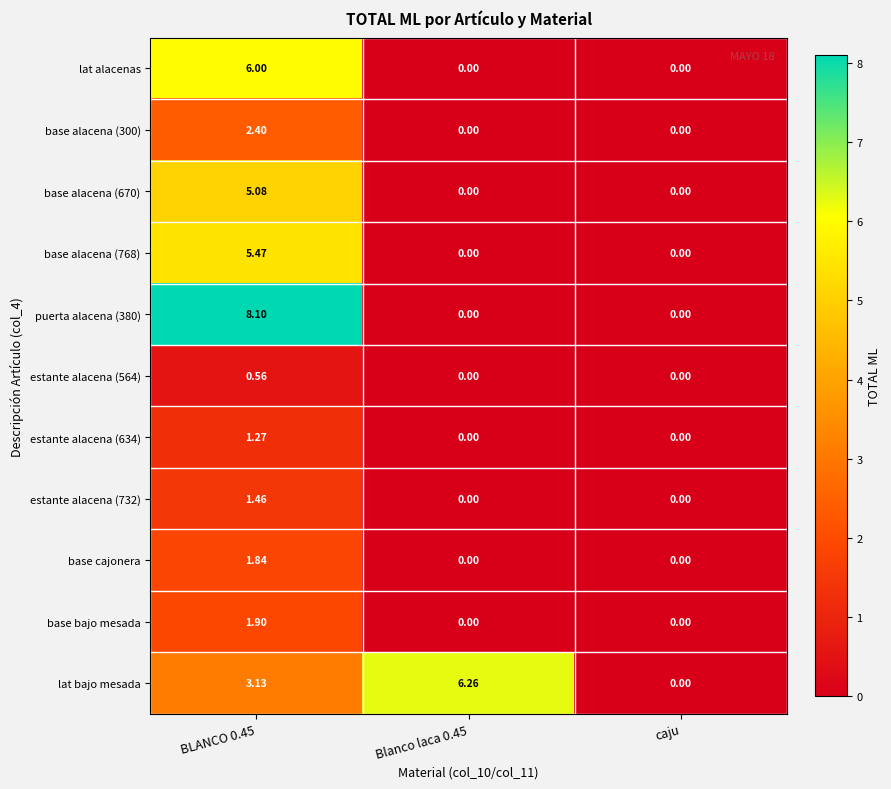

Is the value of base bajo mesada at BLANCO 0.45 greater than the value of base alacena (768) at caju?

Yes